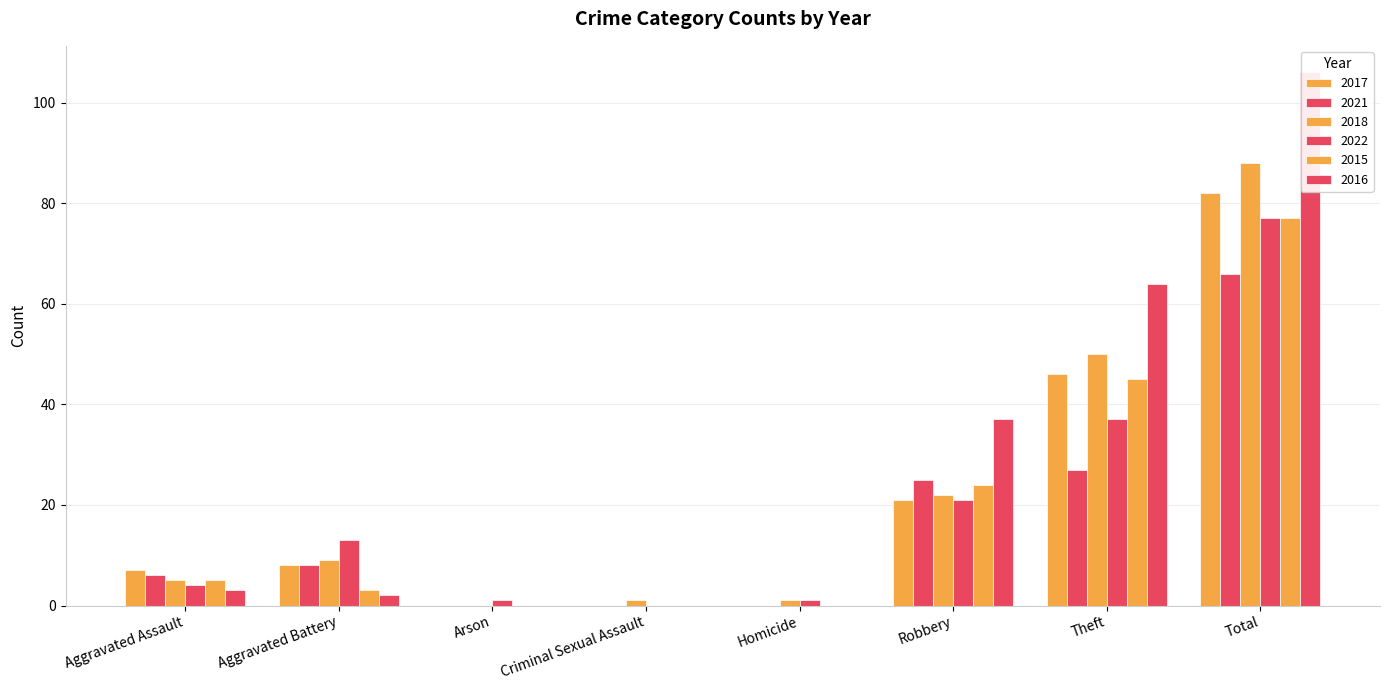

Which series has the largest range (max minus min)?

2016